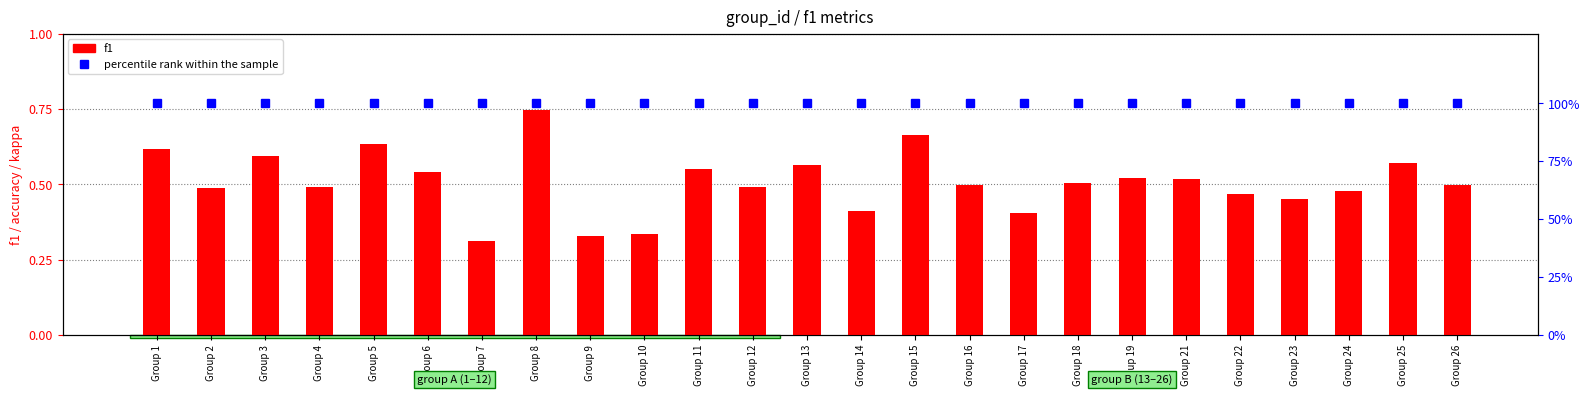

Count the number of data series in this chart.

2